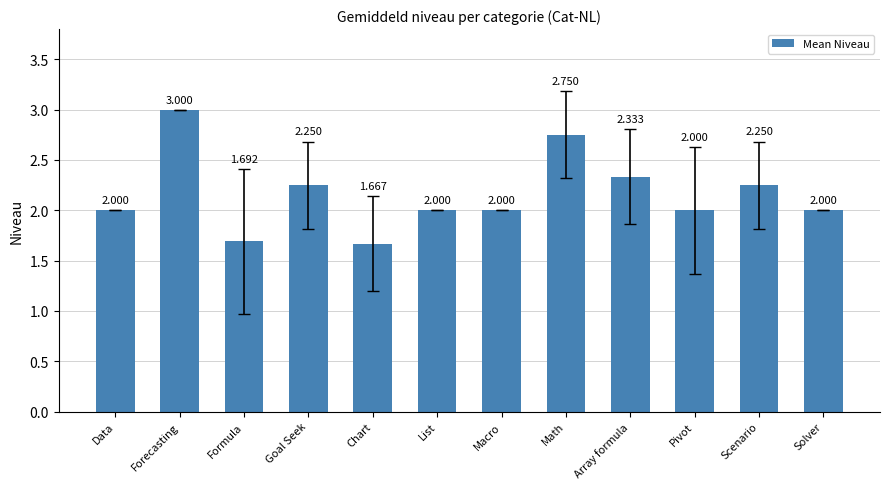

Is it true that the value at Forecasting is 3.0?

True